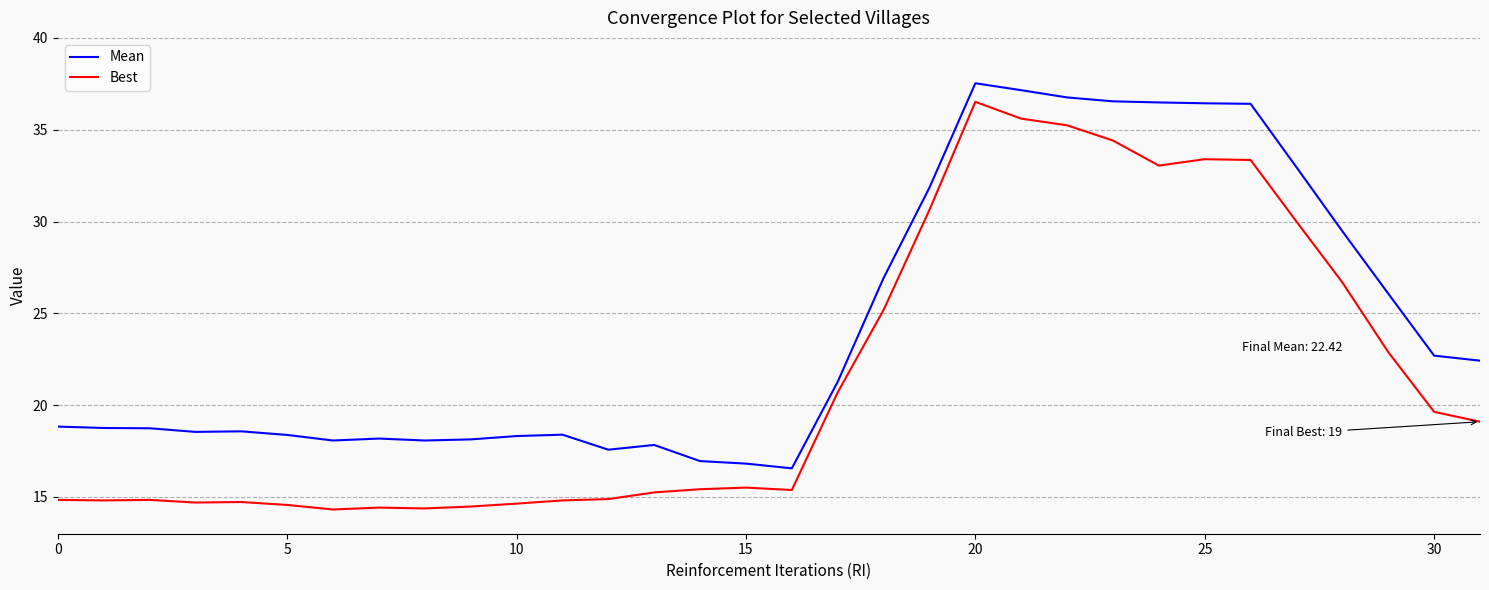

List the series in order of their overall mean, lowest first.

Best, Mean